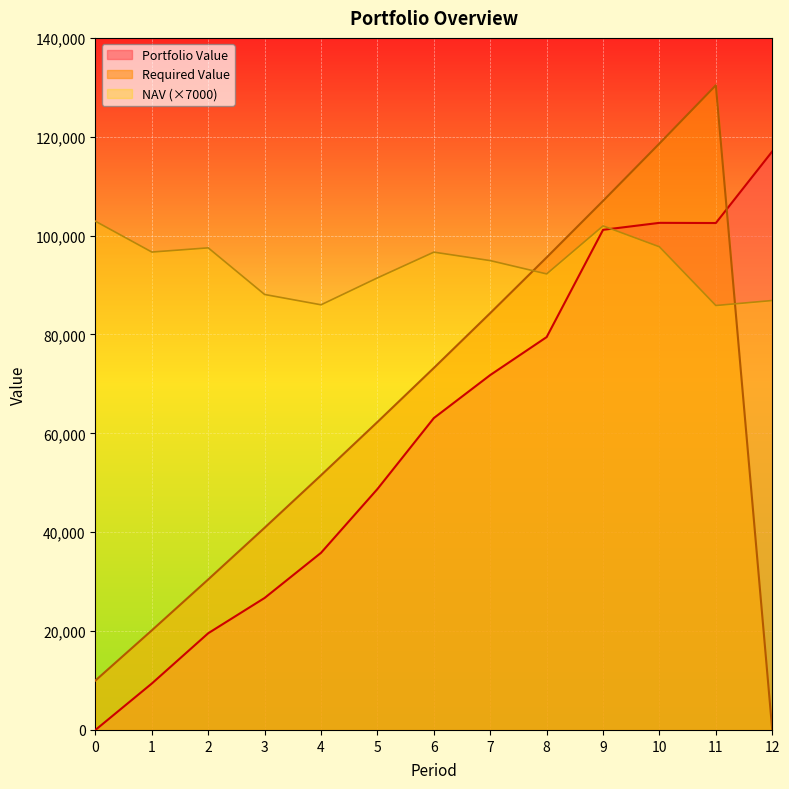

How many values in the Portfolio Value series exceed 63091?

7